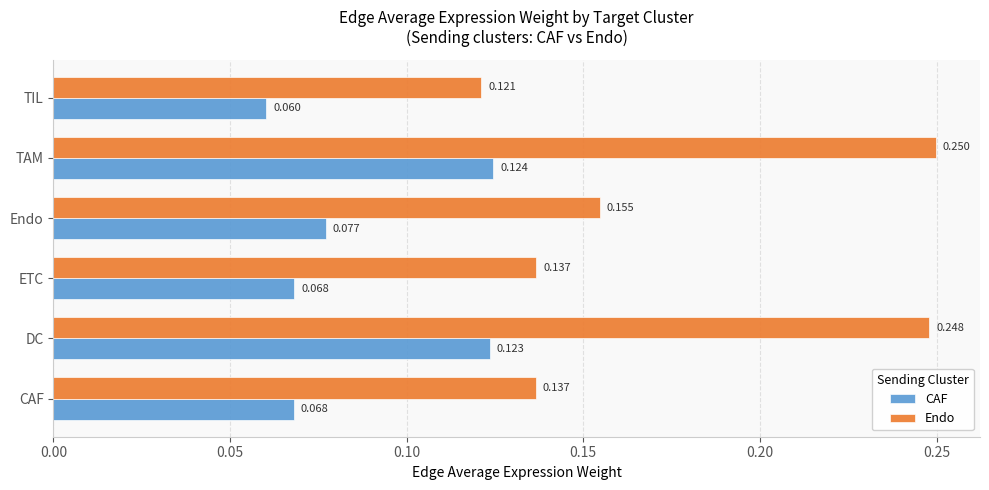

Rank the series at TAM from lowest to highest value.

CAF, Endo